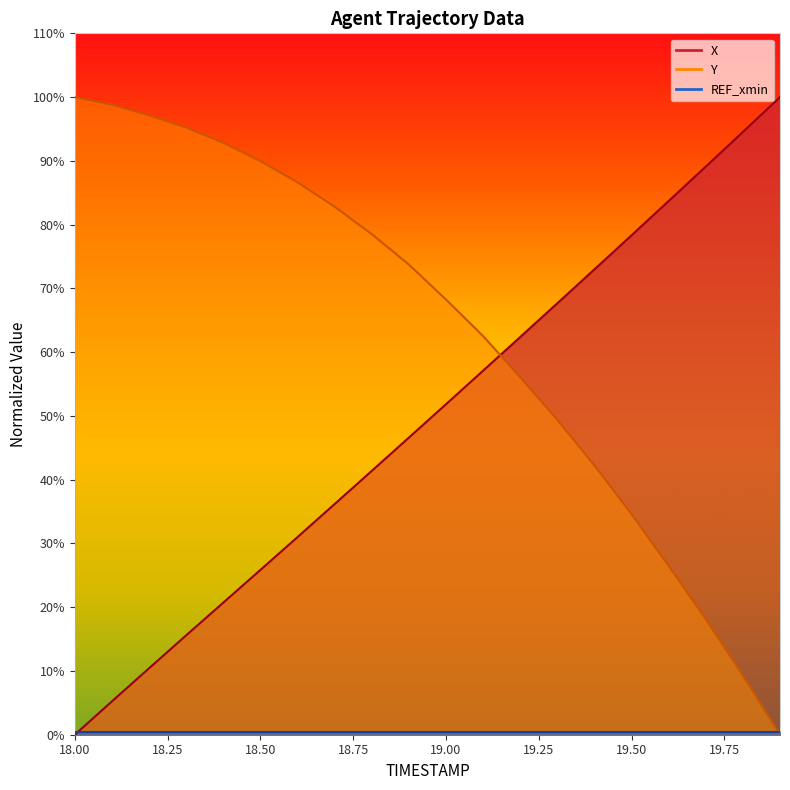

Between 19.1 and 19.2, which series saw the biggest shift?

Y